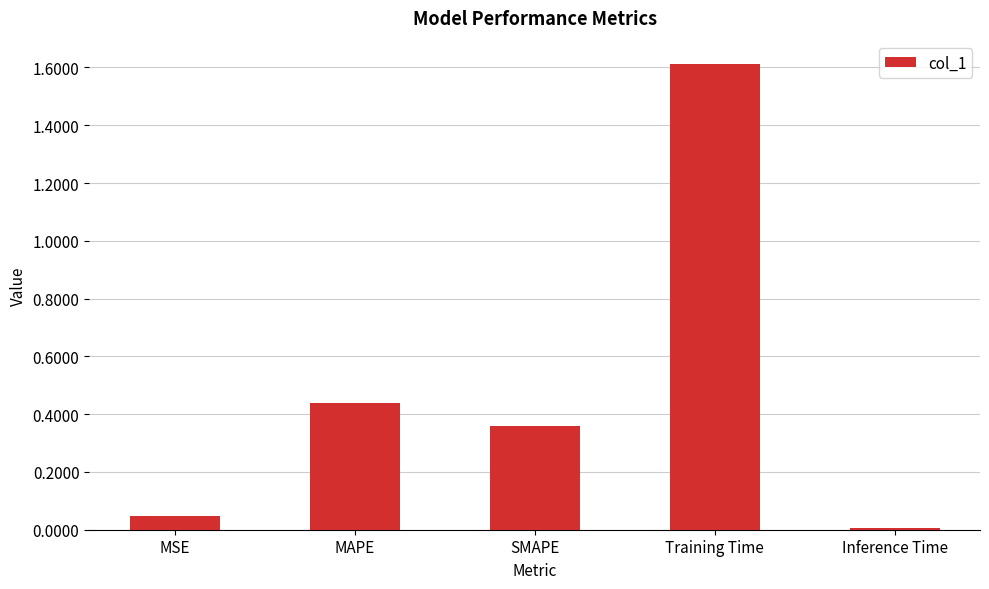

Which label corresponds to the smallest value in the chart?

Inference Time